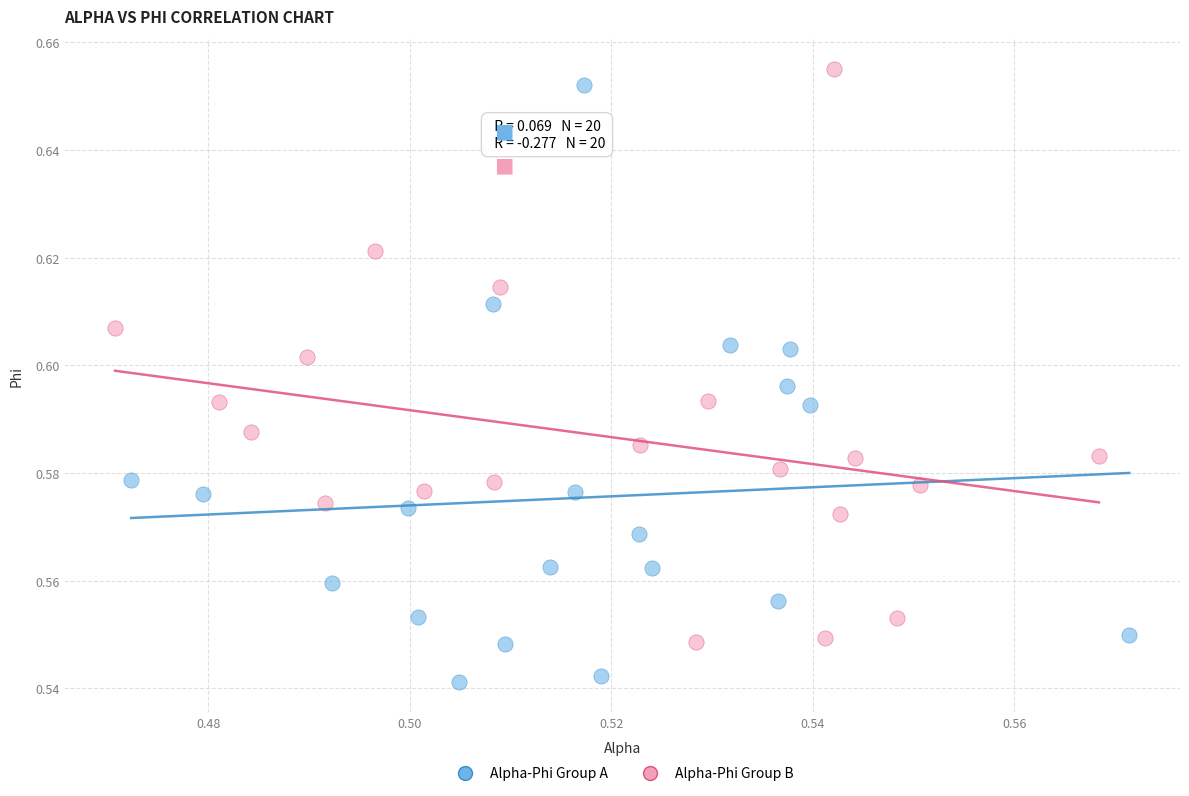

What are all the series names shown in the legend?

Alpha-Phi Group A, Alpha-Phi Group B